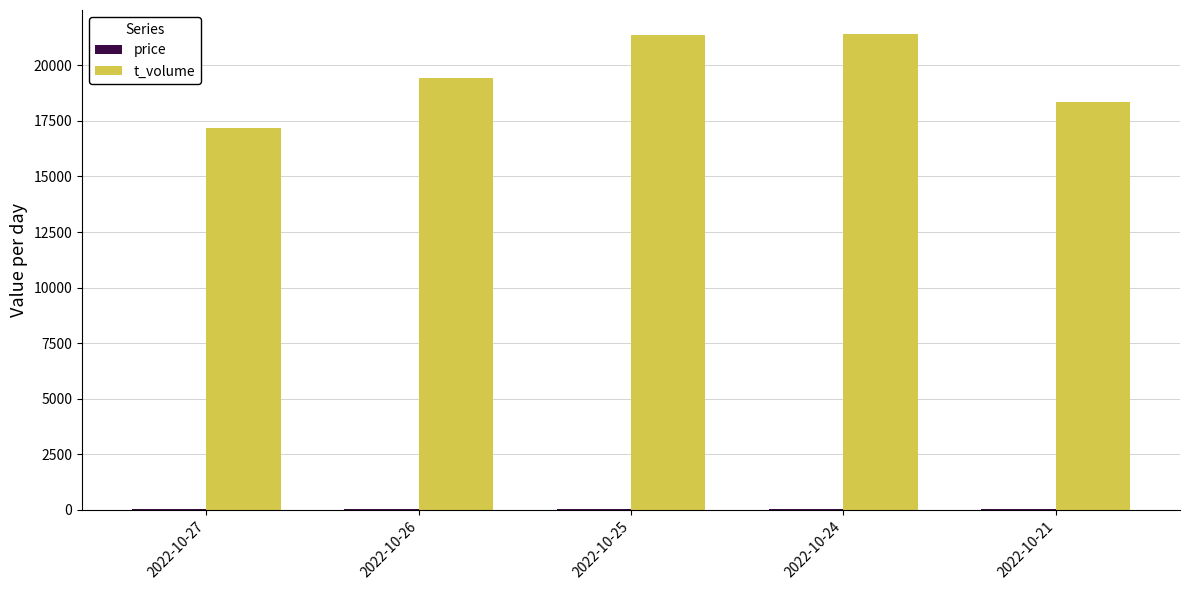

Which series has the largest total across all categories?

t_volume